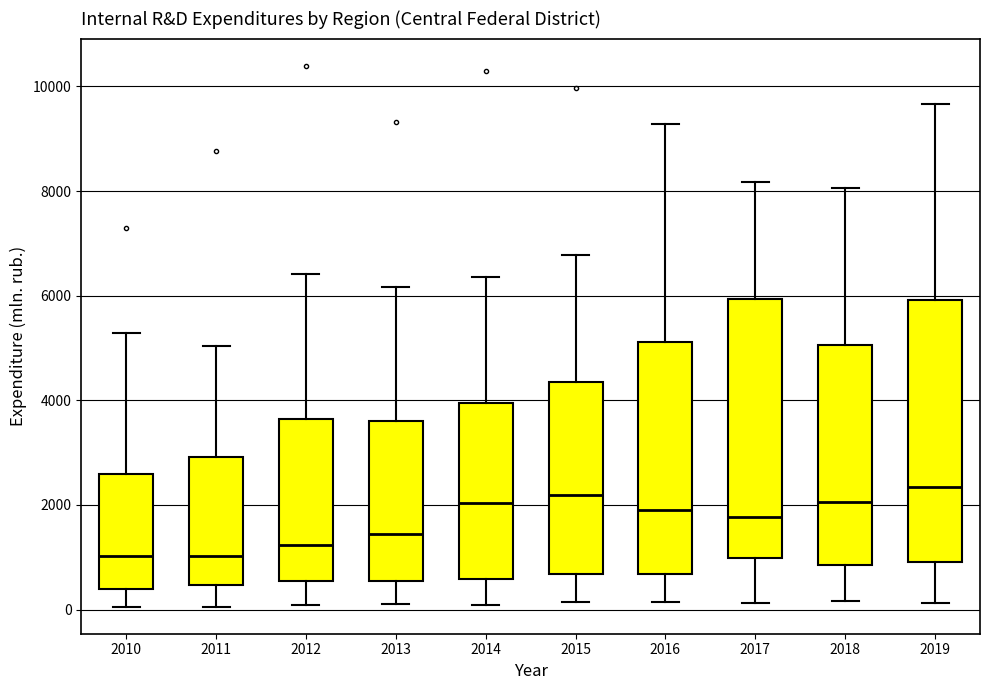

Reading left to right, read every box against the y-axis: the position of its median line, the range the box covers, and the ends of its whiskers. The values are not printed on the chart, so give them approximately, as read against the axis.

2010: median 1000, box 400 to 2600, whiskers 0 to 5200
2011: median 1000, box 400 to 3000, whiskers 0 to 5000
2012: median 1200, box 600 to 3600, whiskers 0 to 6400
2013: median 1400, box 600 to 3600, whiskers 200 to 6200
2014: median 2000, box 600 to 4000, whiskers 0 to 6400
2015: median 2200, box 600 to 4400, whiskers 200 to 6800
2016: median 2000, box 600 to 5200, whiskers 200 to 9200
2017: median 1800, box 1000 to 6000, whiskers 200 to 8200
2018: median 2000, box 800 to 5000, whiskers 200 to 8000
2019: median 2400, box 1000 to 6000, whiskers 200 to 9600